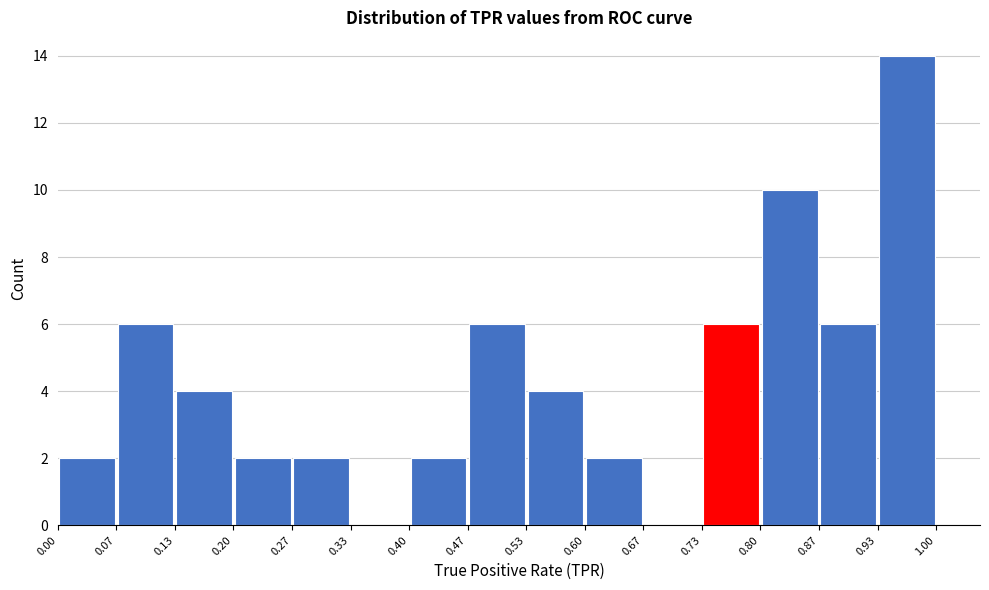

What is the height of the bar covering 0.60 to 0.67 on the x-axis? The values are not printed on the chart, so give them approximately, as read against the axis.

2